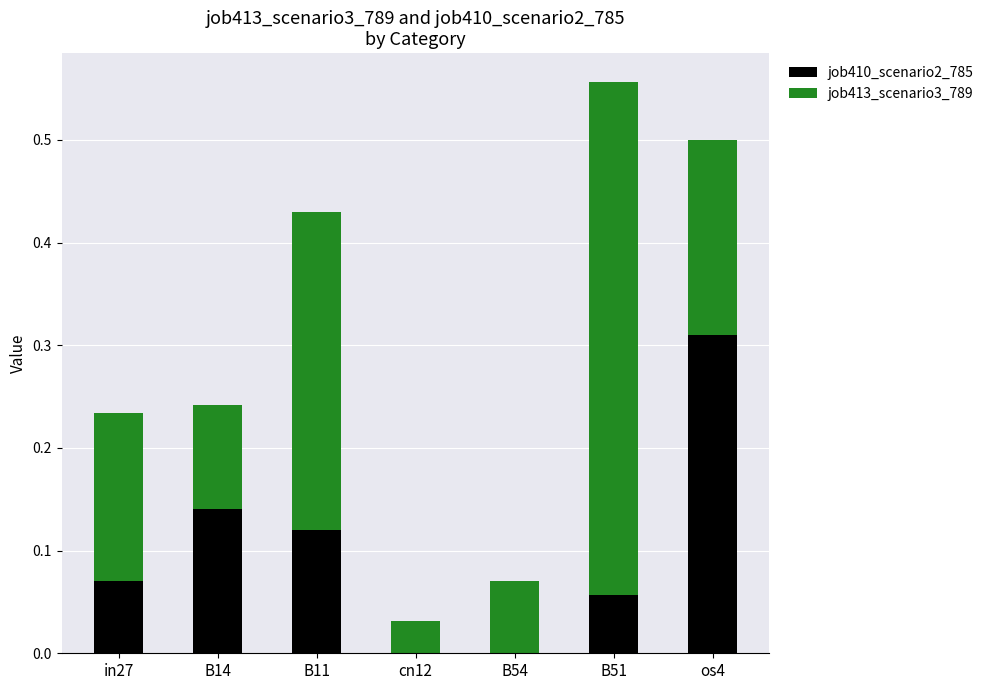

What is the sum of all job410_scenario2_785 values?

0.7